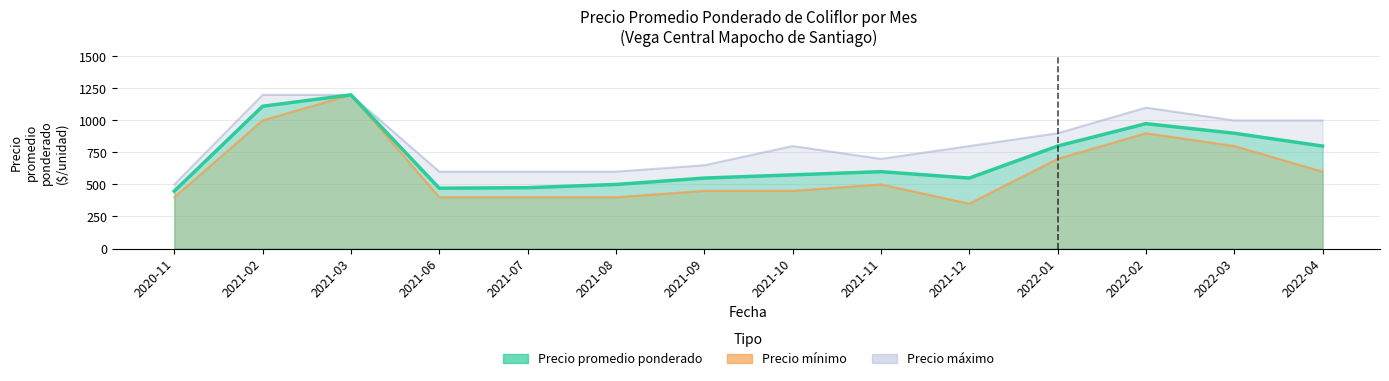

What position from the right is 2021-09?

8